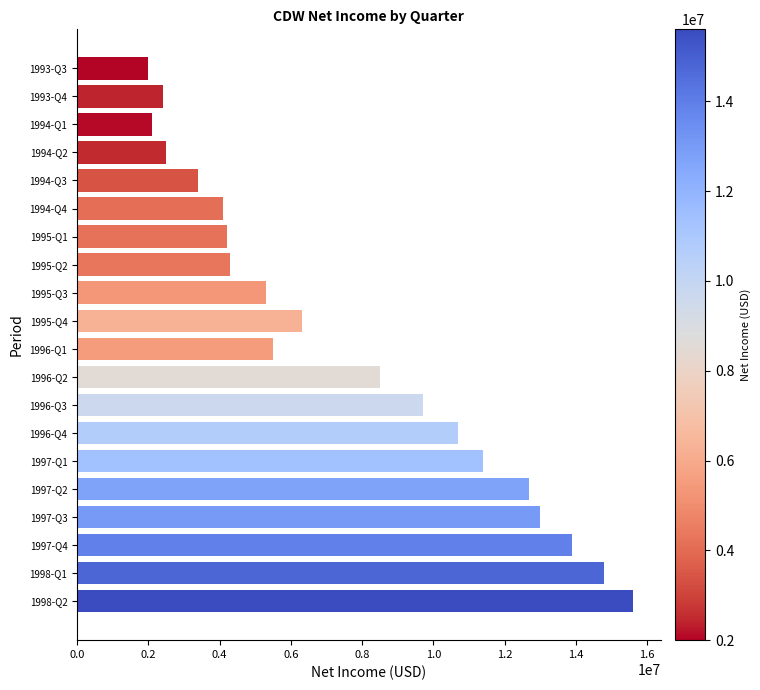

At which label is the value closest to 8800000?

1996-Q2